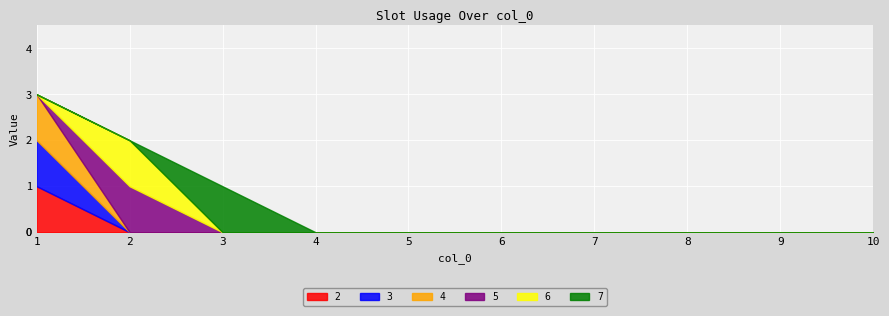

After their last crossing, which series has the higher values: 4 or 5?

5